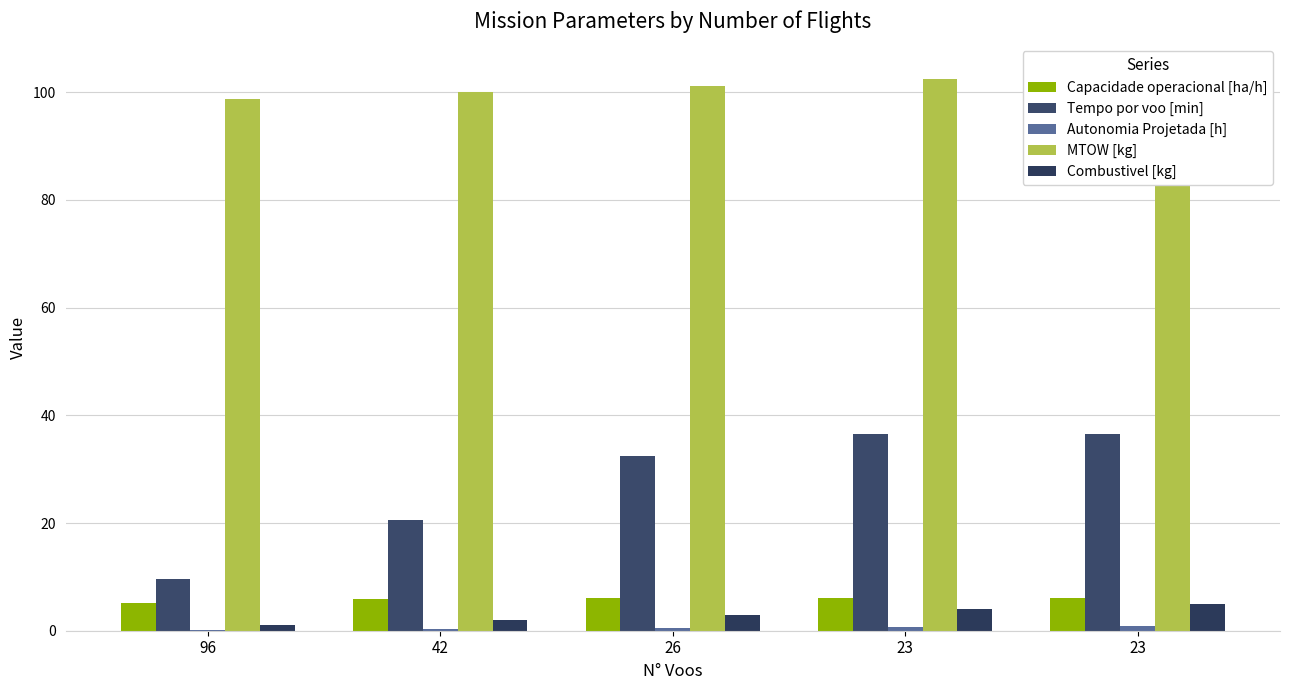

Which category has the lowest value across all series?

96